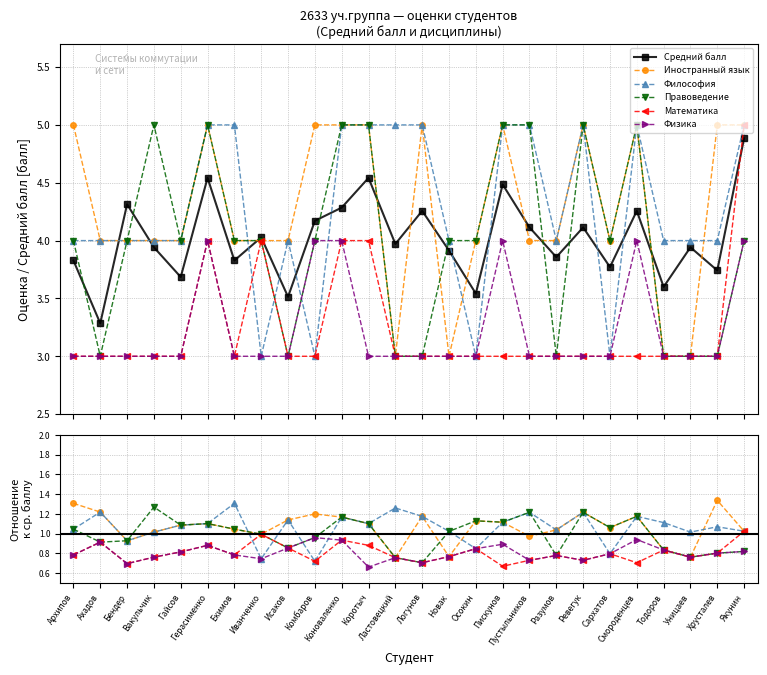

Where is the first local maximum for Математика?

Ахадов